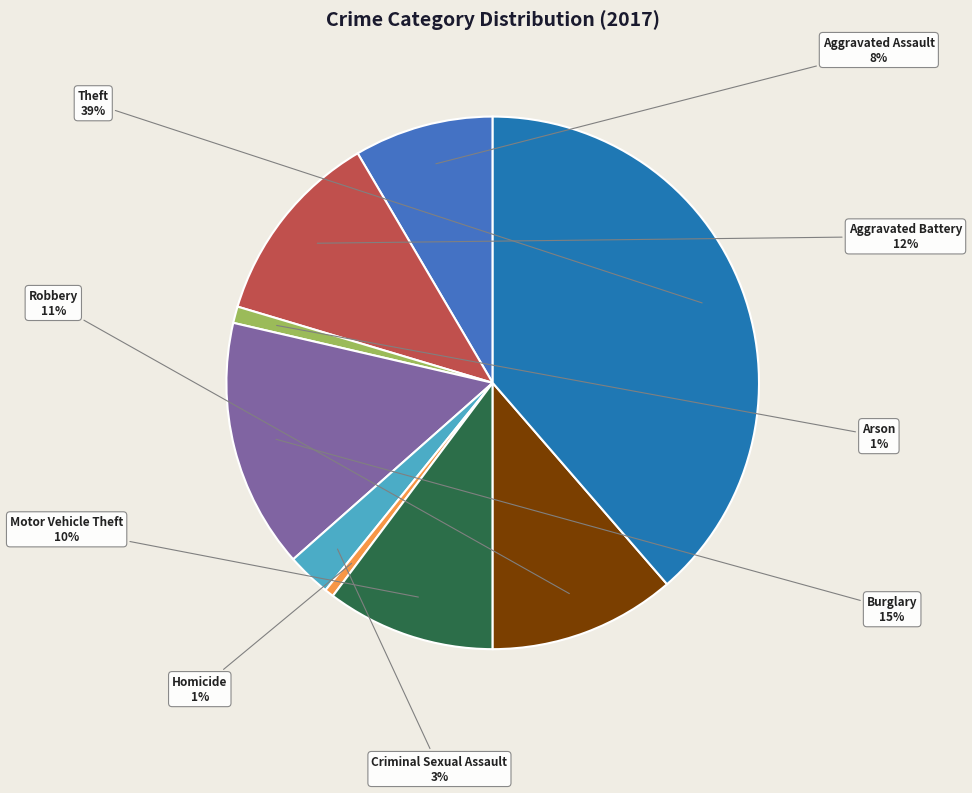

What is the ratio of the value at Aggravated Battery to the value at Theft?

0.3